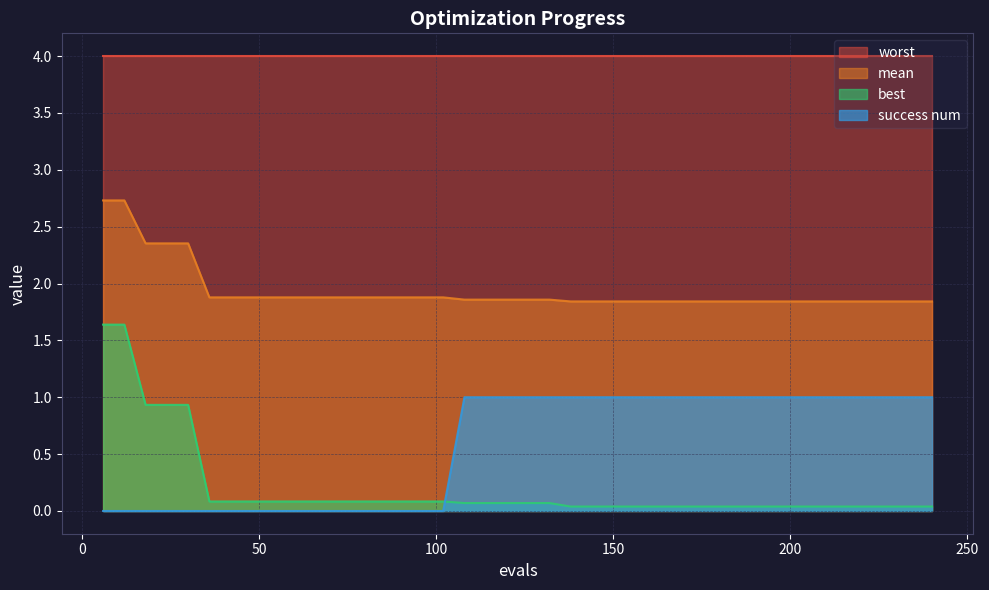

How many intersections are there between success num and best?

1